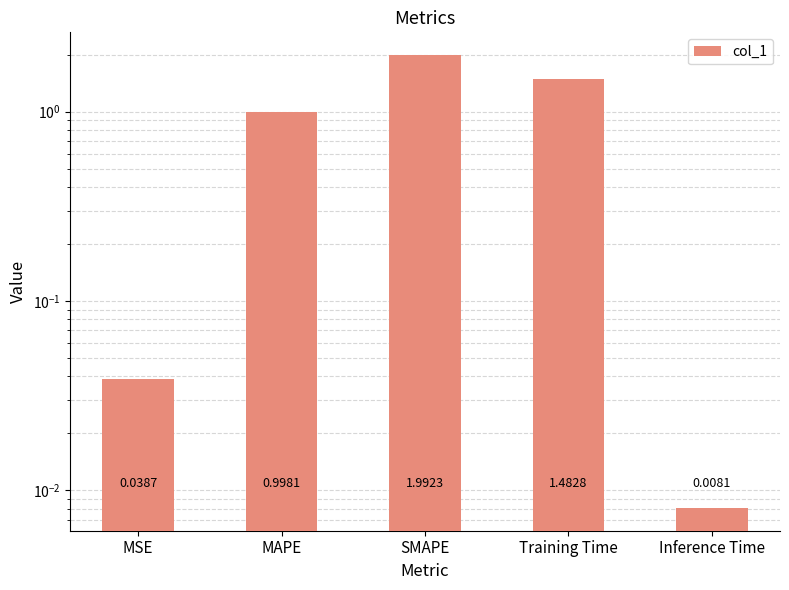

What is the sum of the values at Training Time and SMAPE?

3.5